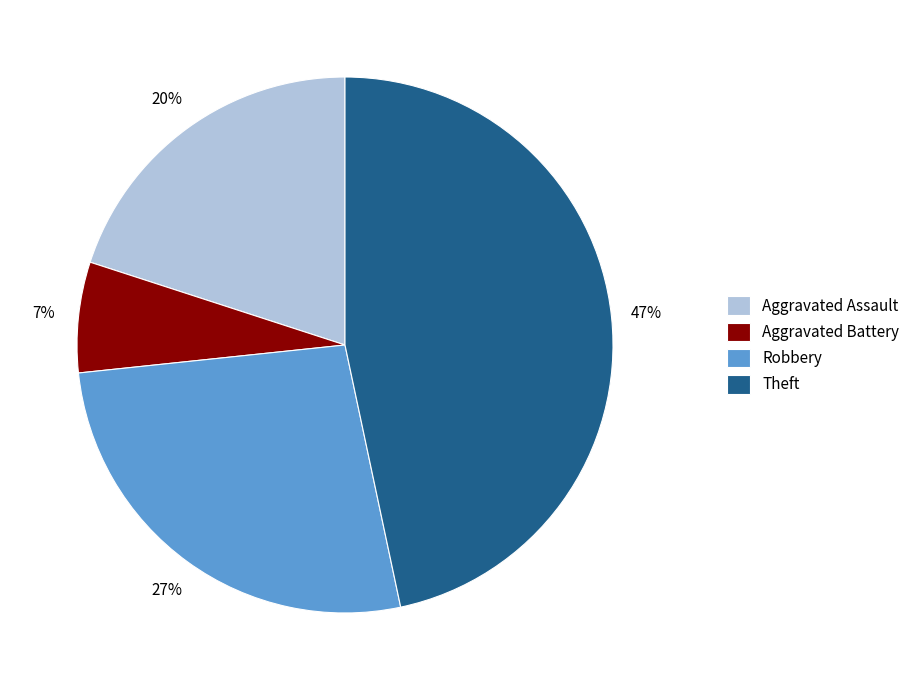

Is there any slice that represents more than half of the pie?

No